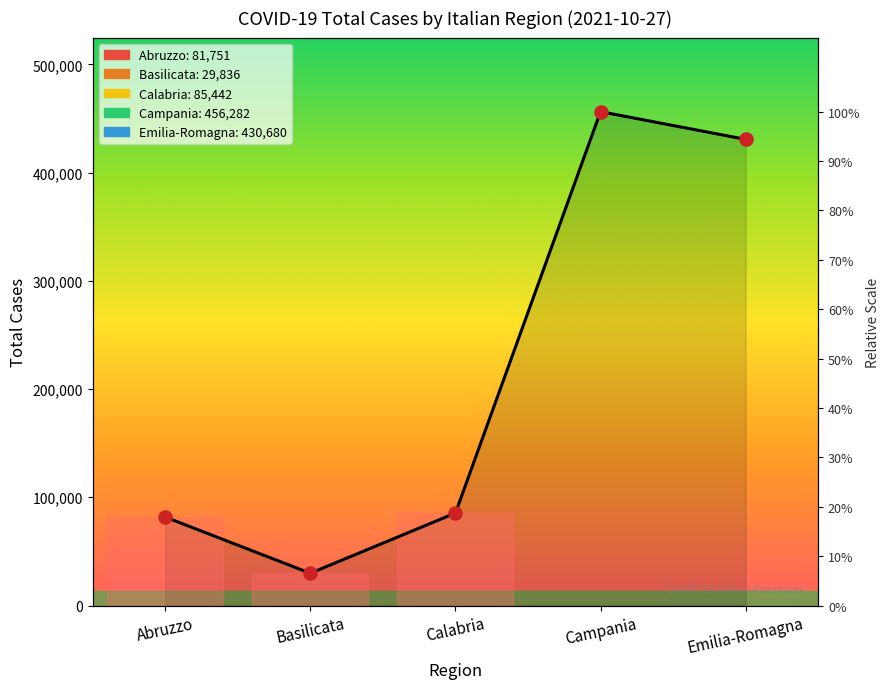

Which series has the widest spread of Y values?

Total Cases